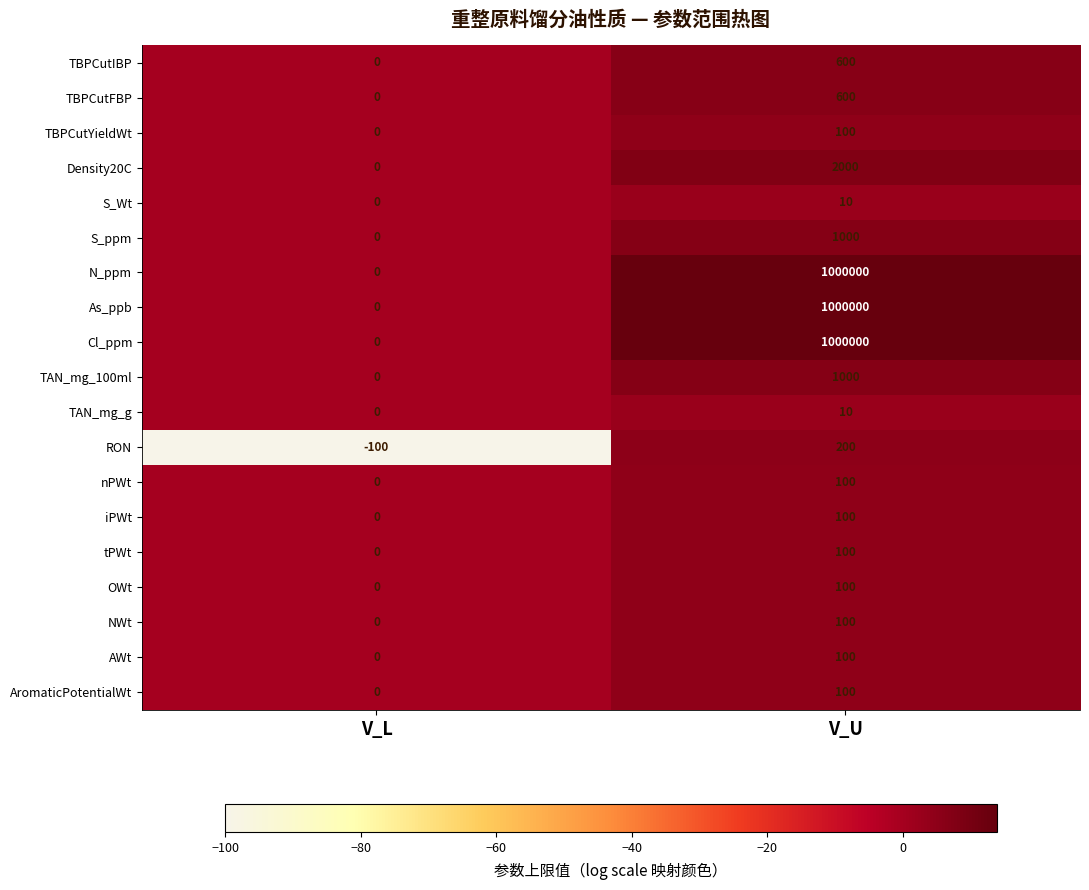

Read the AWt value at V_U, to the nearest 50.

100